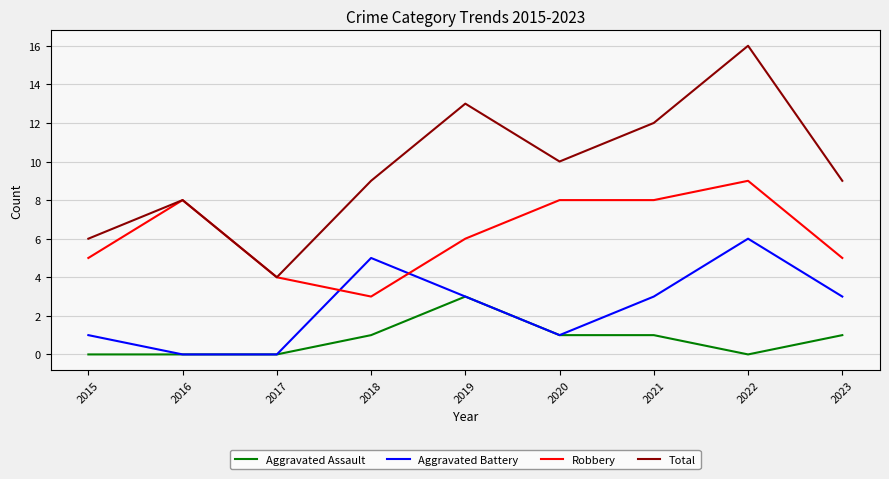

Which series has the largest range (max minus min)?

Total